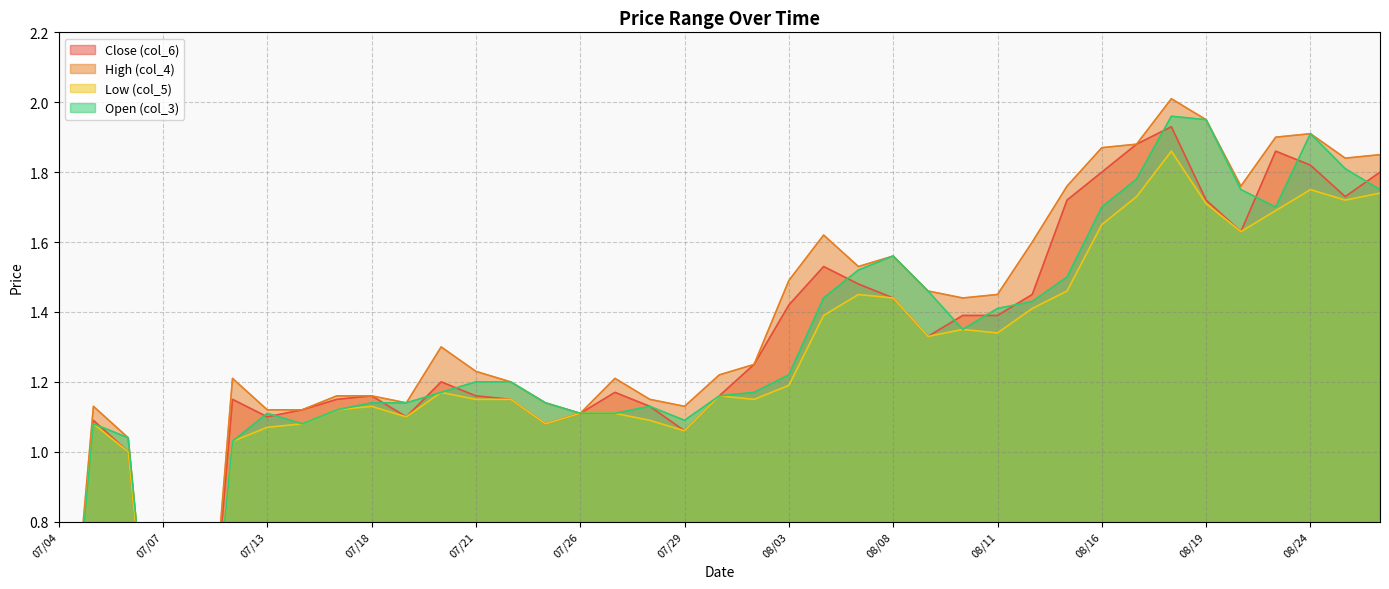

How many data points in High (col_4) are above 1?

36